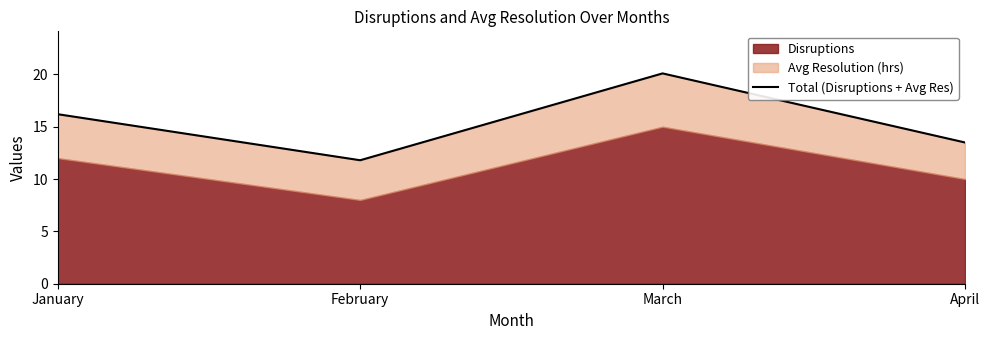

Which has a higher value, March or February?

March